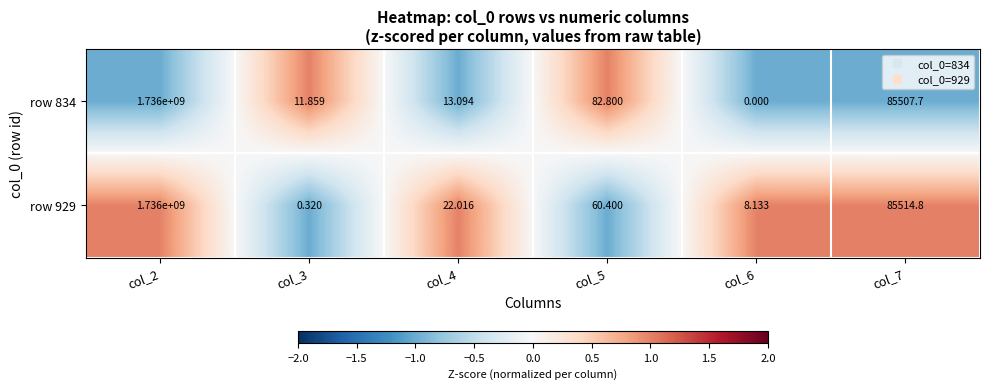

Is the value of row 929 at col_2 greater than the value of row 834 at col_4?

Yes